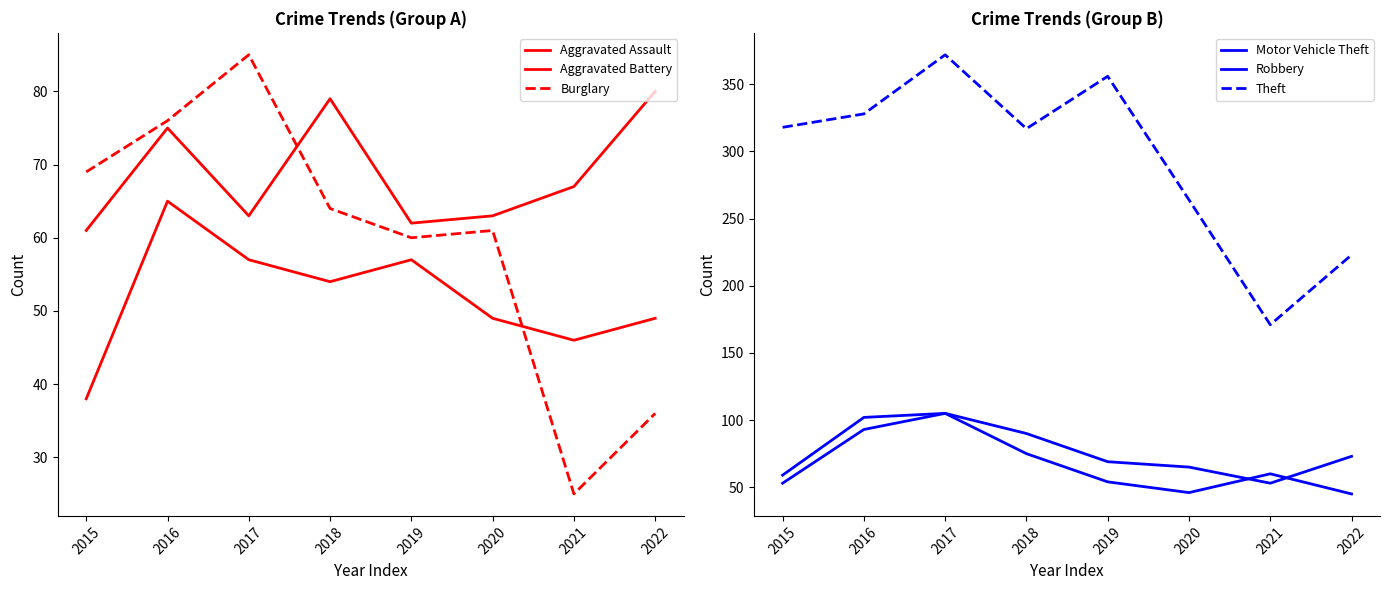

Which category has the highest value across all series?

2017